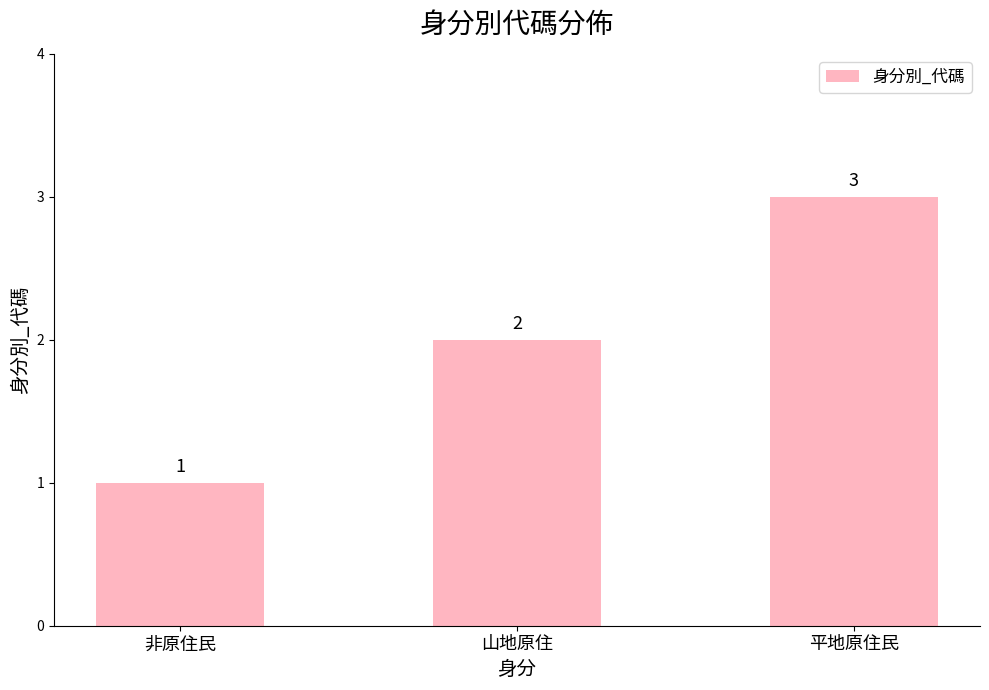

Count the number of data series in this chart.

1